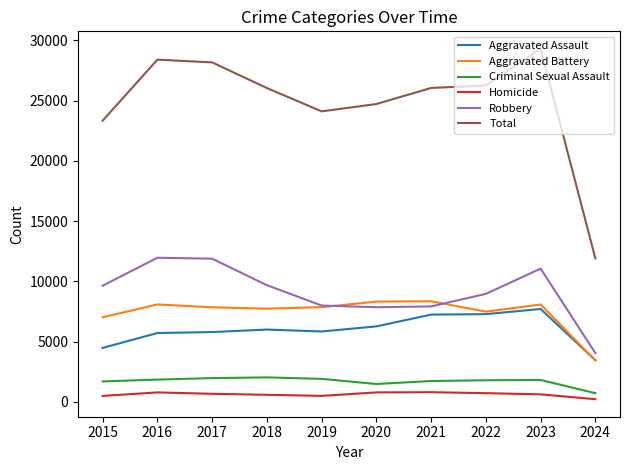

Is the value of Aggravated Assault at 2016 greater than the value of Robbery at 2016?

No